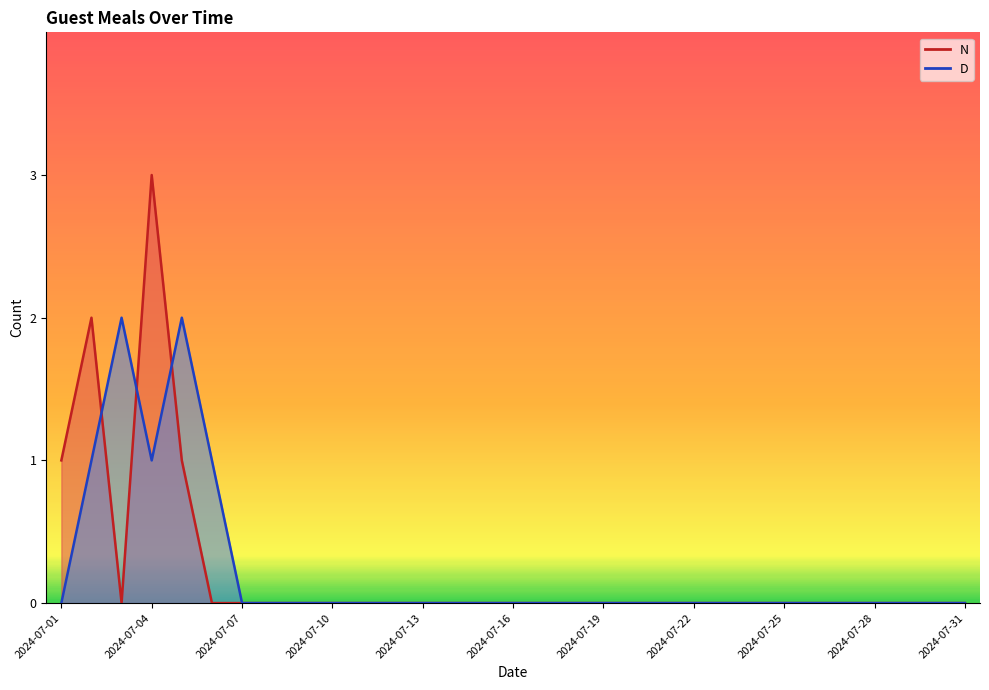

True or false: N has a value of 2 at 2024-07-21.

False